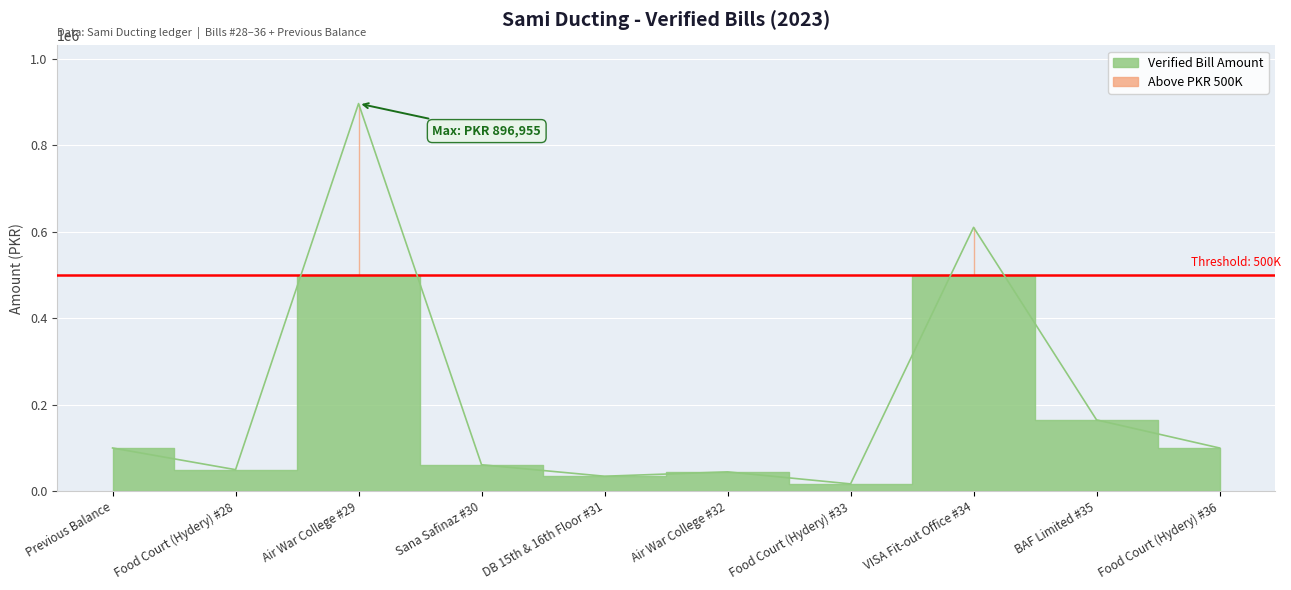

What value does the data have at Previous Balance?

100000